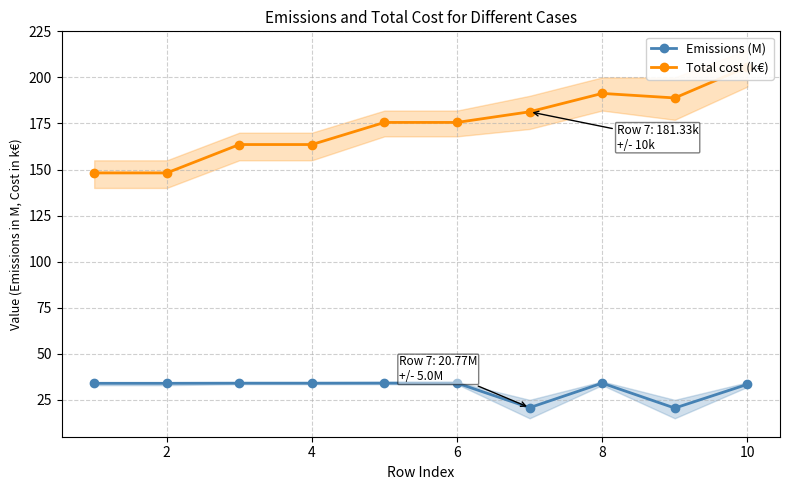

What is the minimum value shown in the chart?

20.5